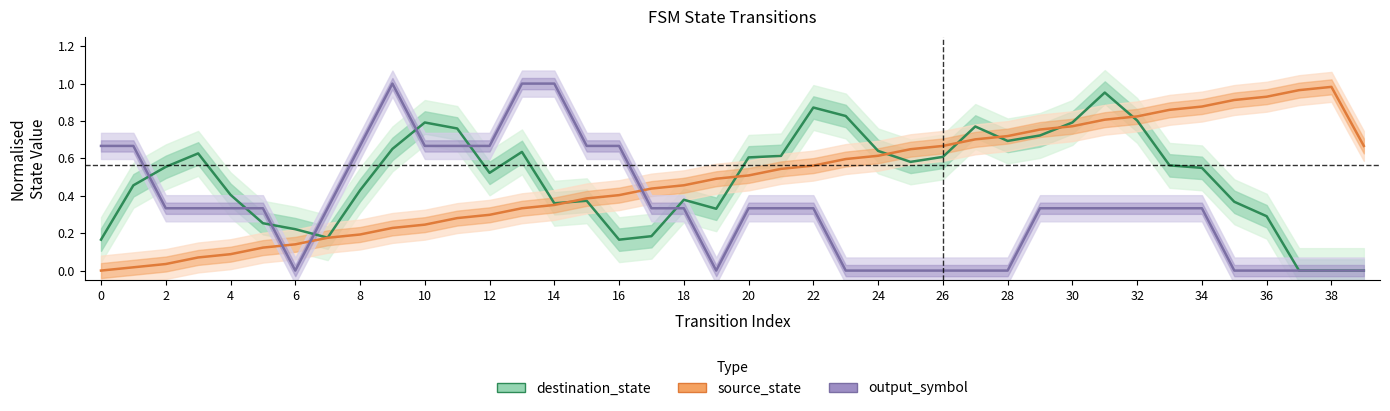

Reading left to right, list all the values displayed in this chart.

destination_state: 0.2	0.5	0.6	0.6	0.4	0.3	0.2	0.2	0.4	0.7	0.8	0.8	0.5	0.6	0.4	0.4	0.2	0.2	0.4	0.3	0.6	0.6	0.9	0.8	0.6	0.6	0.6	0.8	0.7	0.7	0.8	1.0	0.8	0.6	0.5	0.4	0.3	0.0	0.0	0.0
source_state: 0.0	0.0	0.0	0.1	0.1	0.1	0.1	0.2	0.2	0.2	0.2	0.3	0.3	0.3	0.4	0.4	0.4	0.4	0.5	0.5	0.5	0.5	0.6	0.6	0.6	0.6	0.7	0.7	0.7	0.8	0.8	0.8	0.8	0.9	0.9	0.9	0.9	1.0	1.0	0.7
output_symbol: 0.7	0.7	0.3	0.3	0.3	0.3	0.0	0.3	0.7	1.0	0.7	0.7	0.7	1.0	1.0	0.7	0.7	0.3	0.3	0.0	0.3	0.3	0.3	0.0	0.0	0.0	0.0	0.0	0.0	0.3	0.3	0.3	0.3	0.3	0.3	0.0	0.0	0.0	0.0	0.0